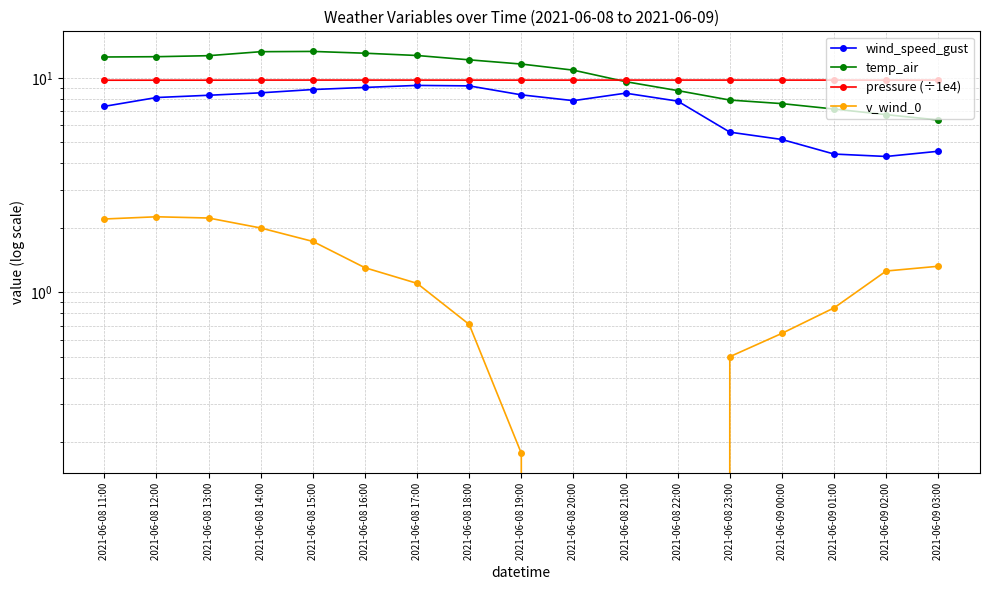

Which category has the highest value across all series?

2021-06-08 15:00